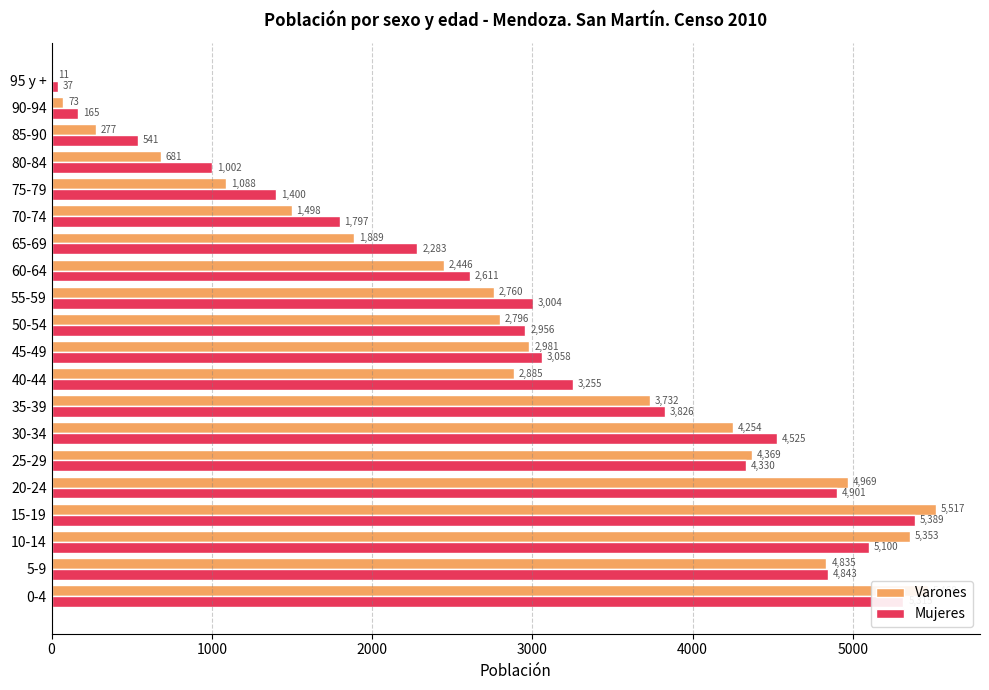

At which category is the sum across all series the highest?

15-19